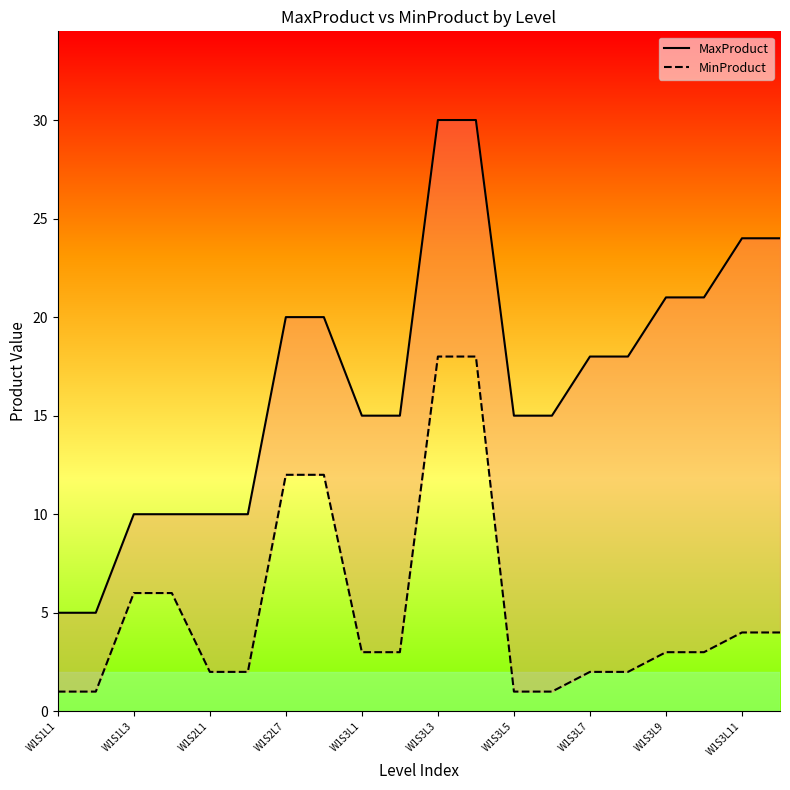

What is the average value of the MinProduct series?

5